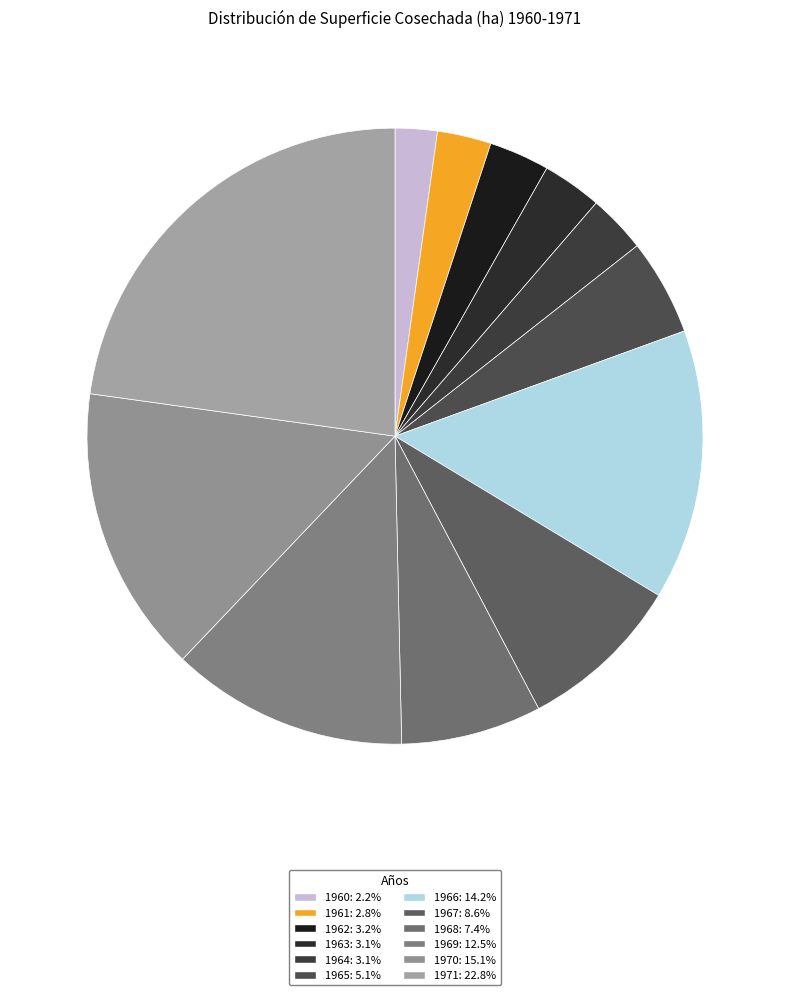

What is the change in value from 1962 to 1967?

+63488